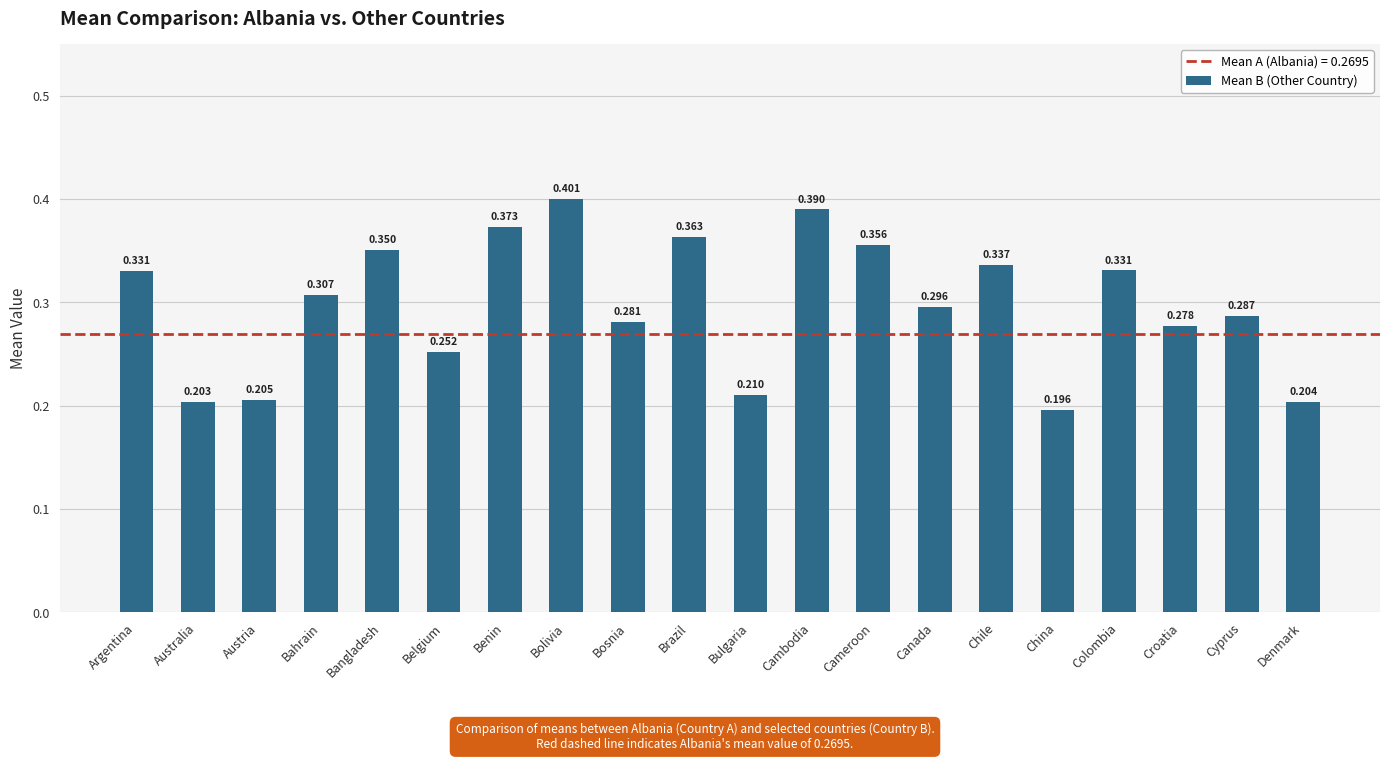

What is the sum of the values at Bolivia and Argentina?

0.7